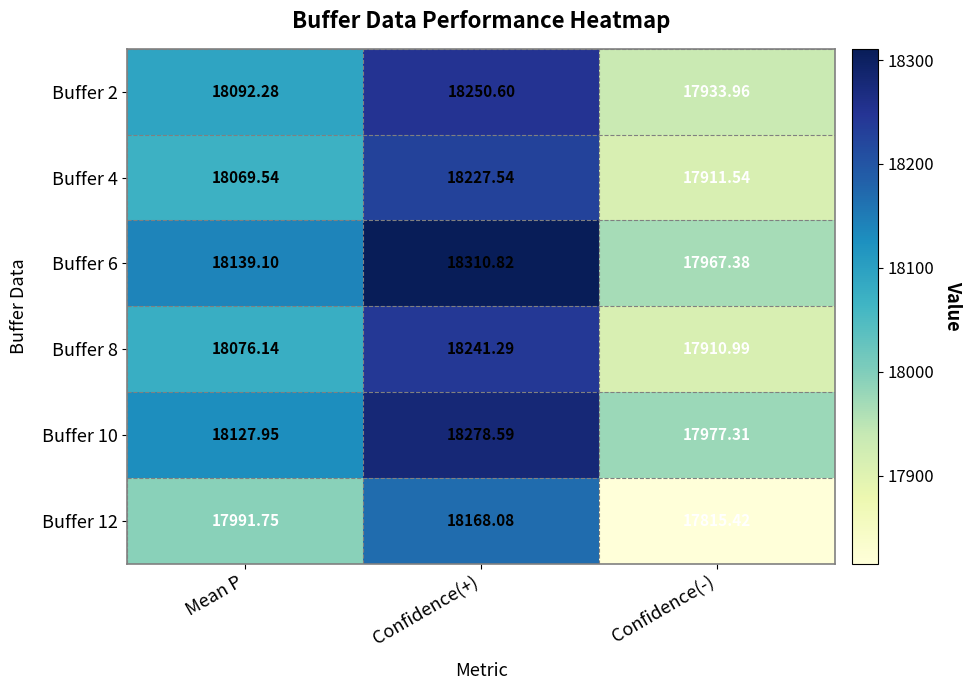

At which category is the sum across all series the highest?

Confidence(+)